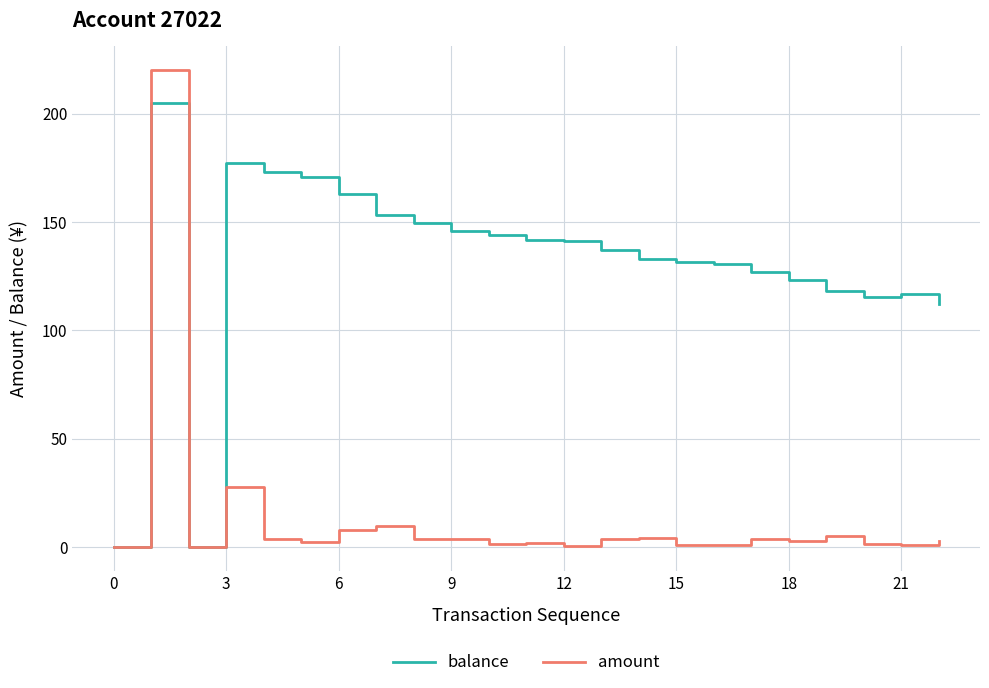

Rank the series by their average value, from highest to lowest.

balance, amount